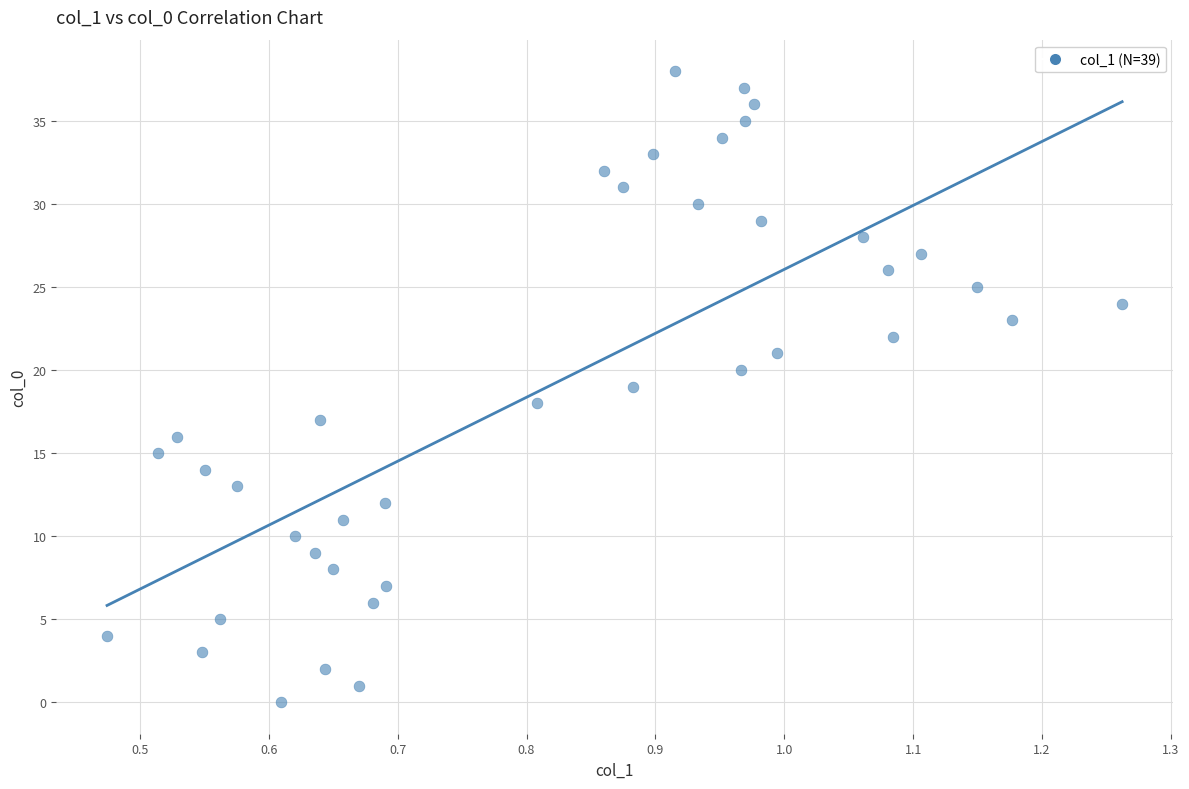

What is the range of Y values (max minus min)?

38